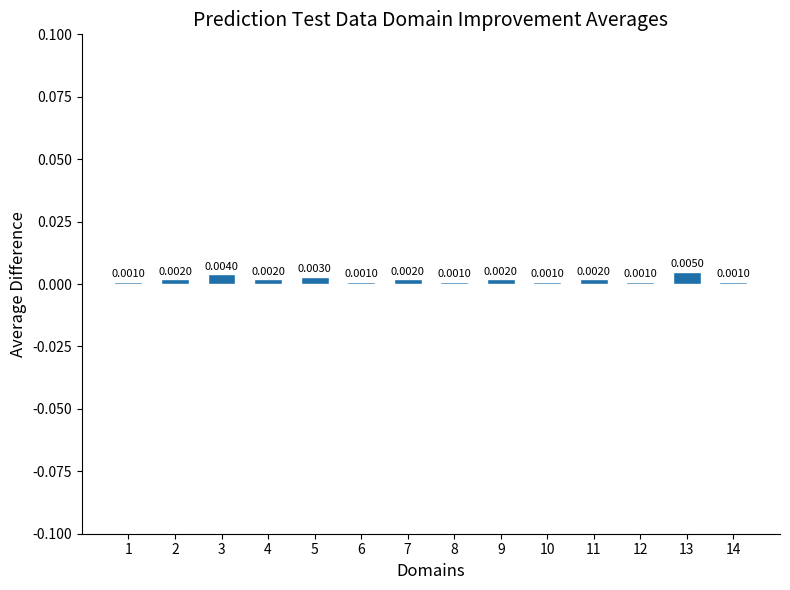

Which has a higher value, 5 or 8?

5